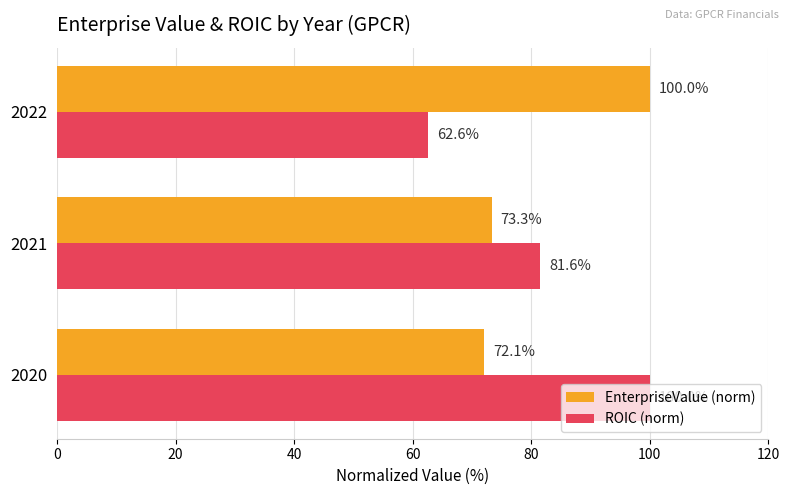

At how many categories does at least one series exceed 66?

3